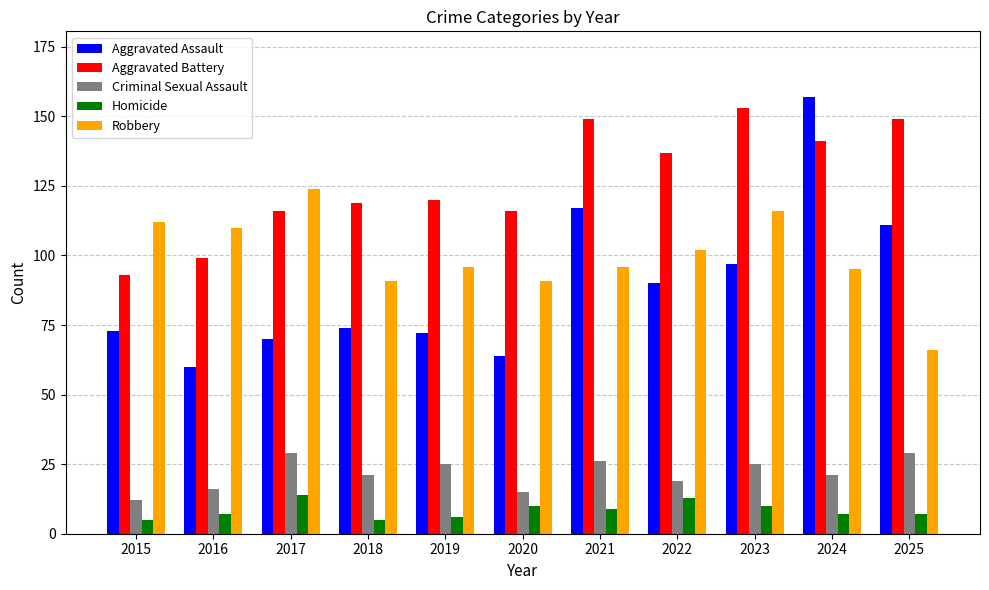

Does the chart contain stacked bars?

No